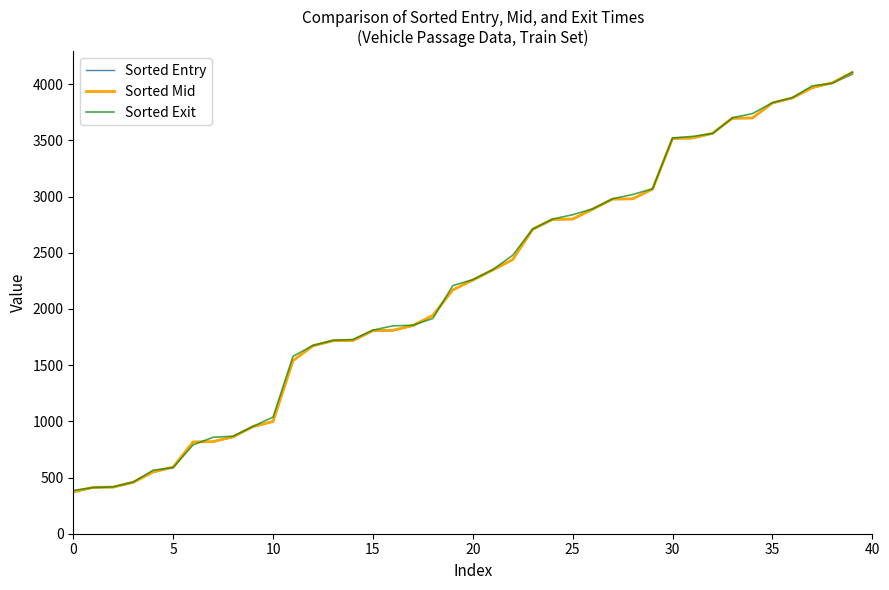

What is the maximum value for Sorted Exit?

4107.0